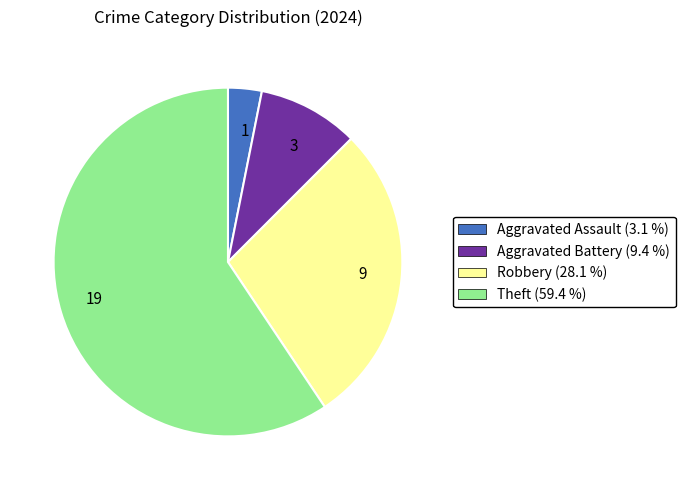

Do 3 and 19 together represent more than half of the pie?

Yes